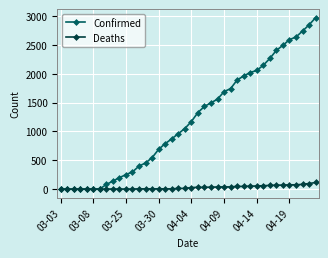

What is the average value of the Deaths series?

30